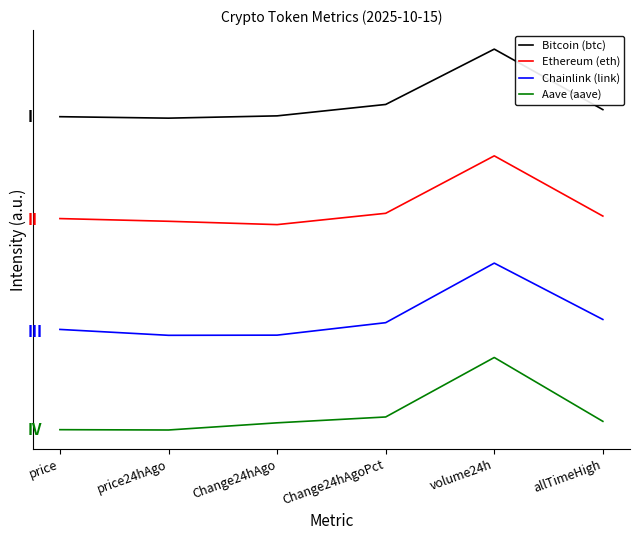

Is it true that Bitcoin (btc) equals 3.6 at allTimeHigh?

True